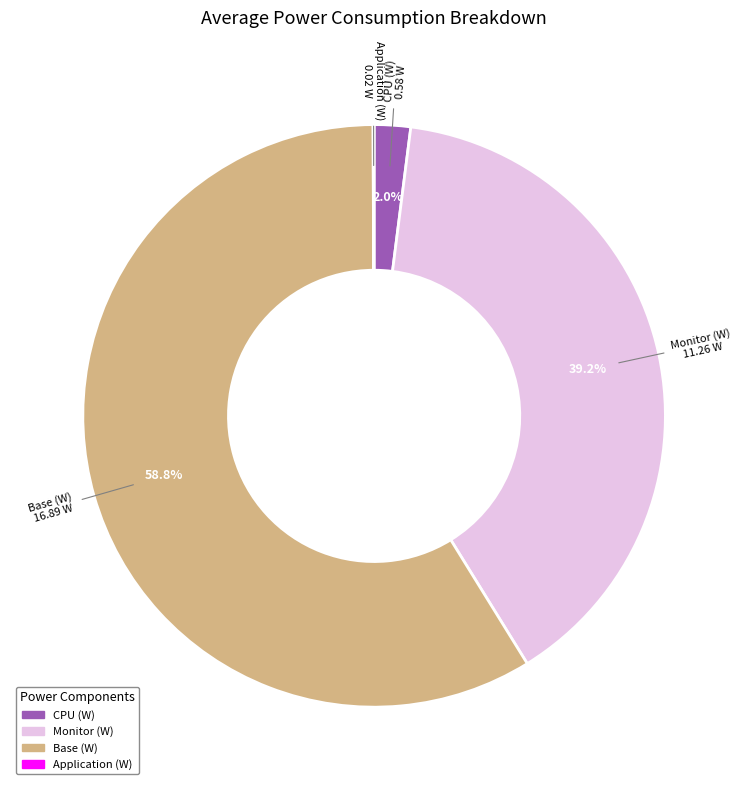

Does any single category account for the majority?

Yes